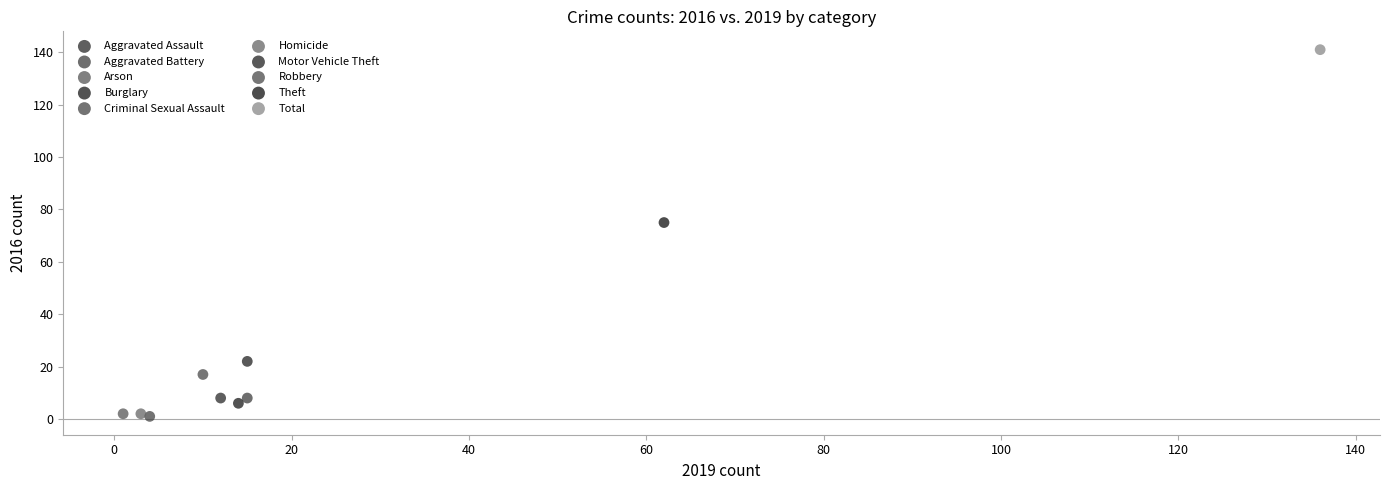

What are all the series names shown in the legend?

Aggravated Assault, Aggravated Battery, Arson, Burglary, Criminal Sexual Assault, Homicide, Motor Vehicle Theft, Robbery, Theft, Total